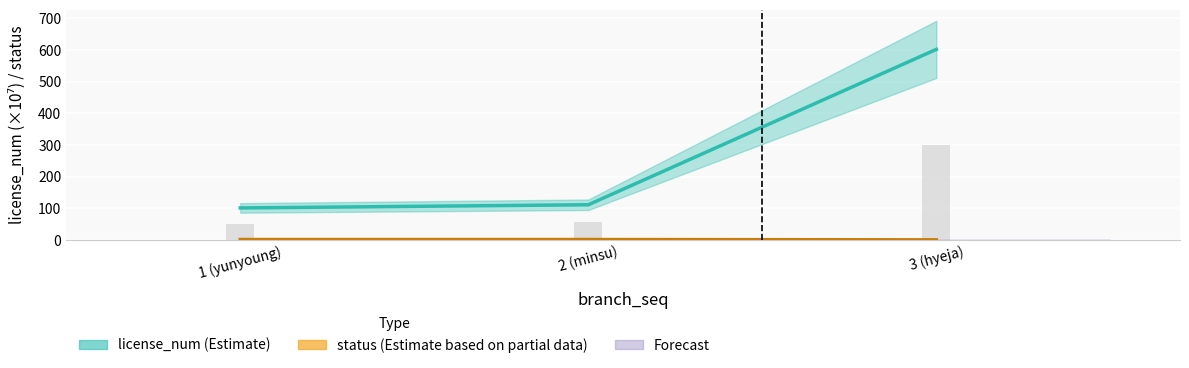

Reading left to right, extract all data points from this chart.

license_num (Estimate): 1 (yunyoung)=100.9	2 (minsu)=110.9	3 (hyeja)=601.9
status (Estimate based on partial data): 1 (yunyoung)=1.0	2 (minsu)=1.0	3 (hyeja)=0.0